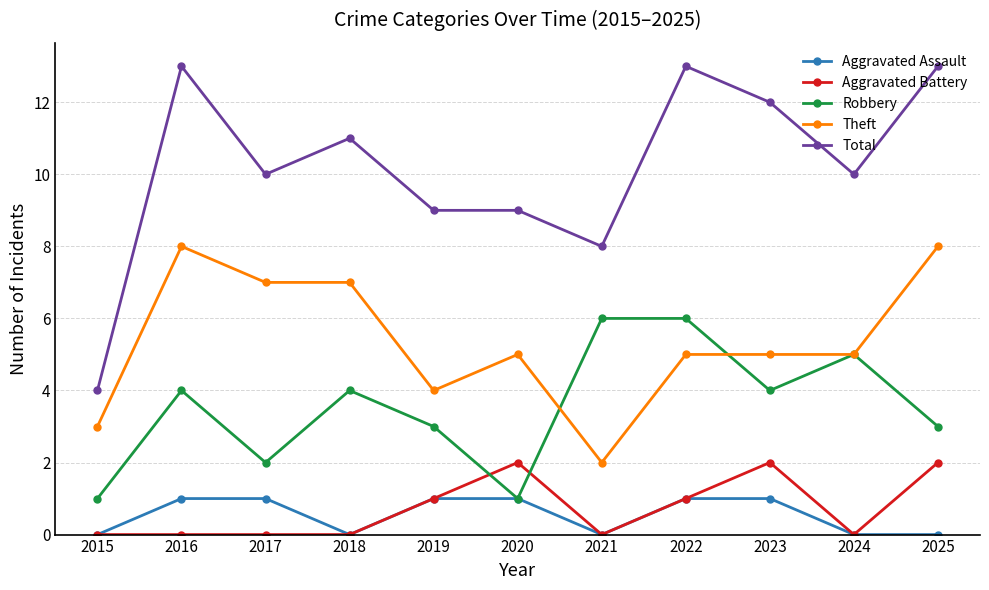

Which series has the largest range (max minus min)?

Total